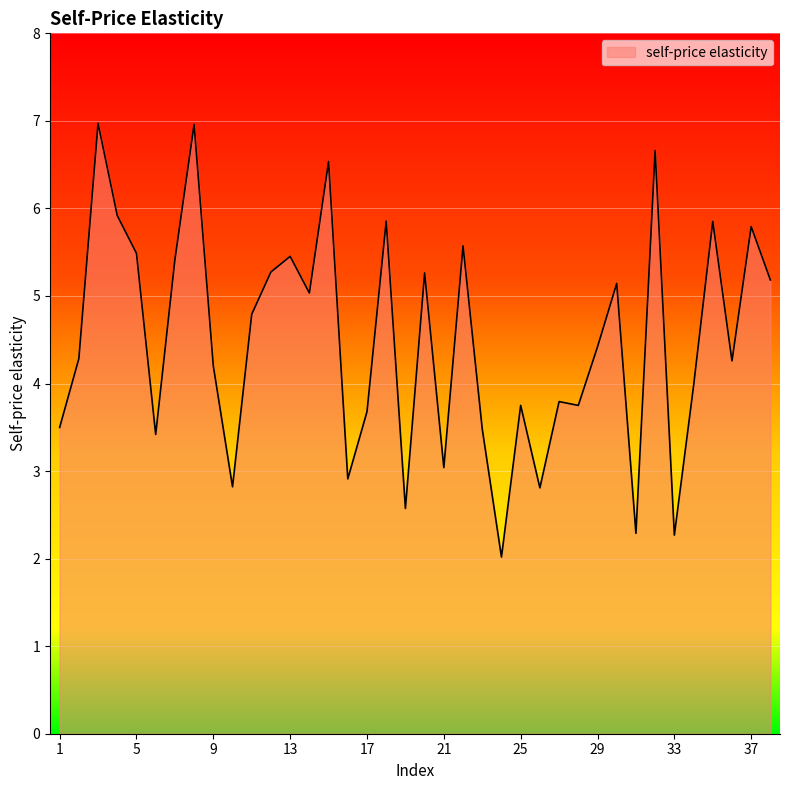

What is the greatest value displayed?

7.0